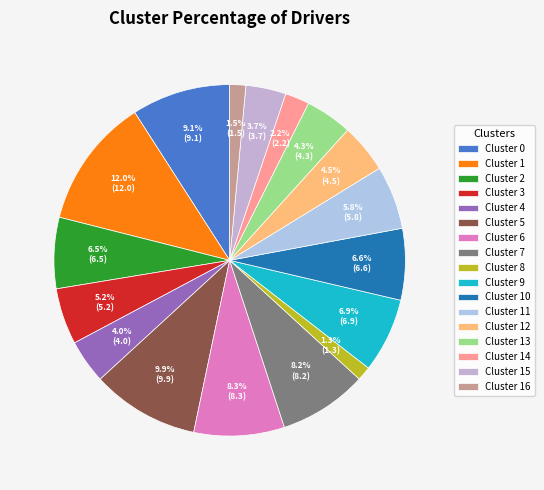

What percentage is the Cluster 13 slice, to the nearest percent?

4%